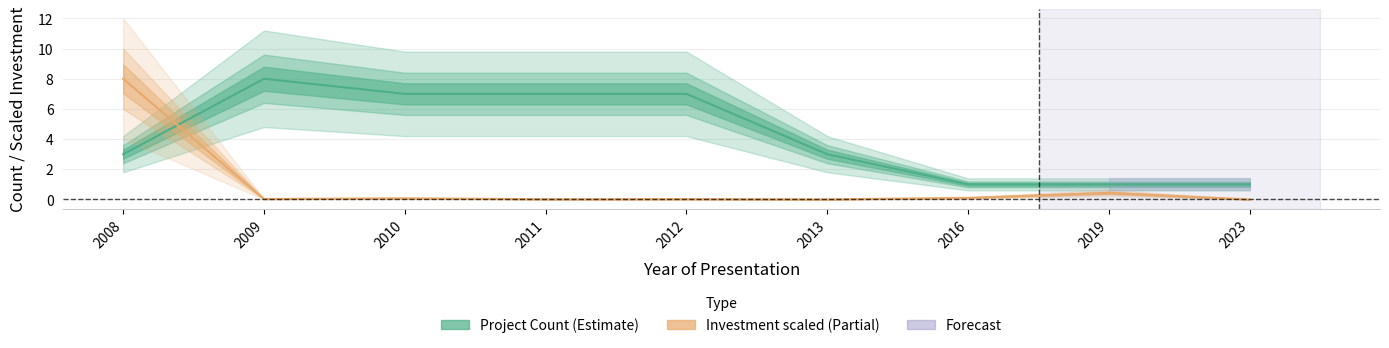

Where is the first local maximum for Project Count?

2009